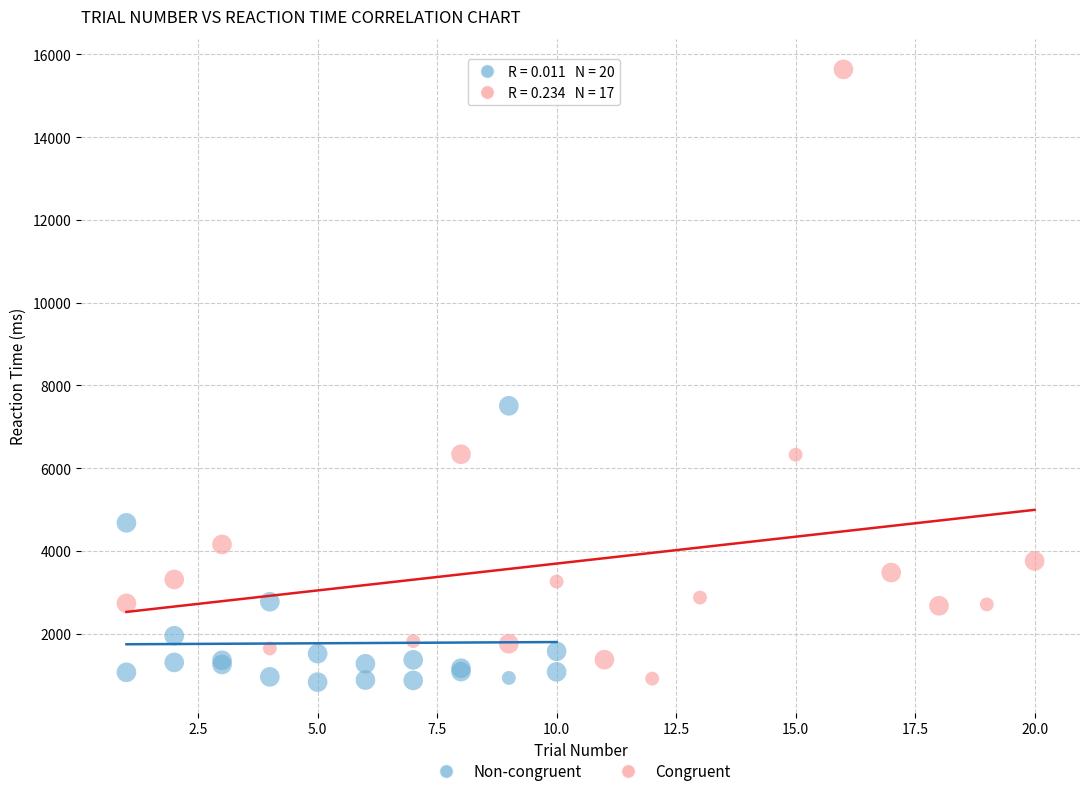

Which series contains the highest Y value?

Congruent